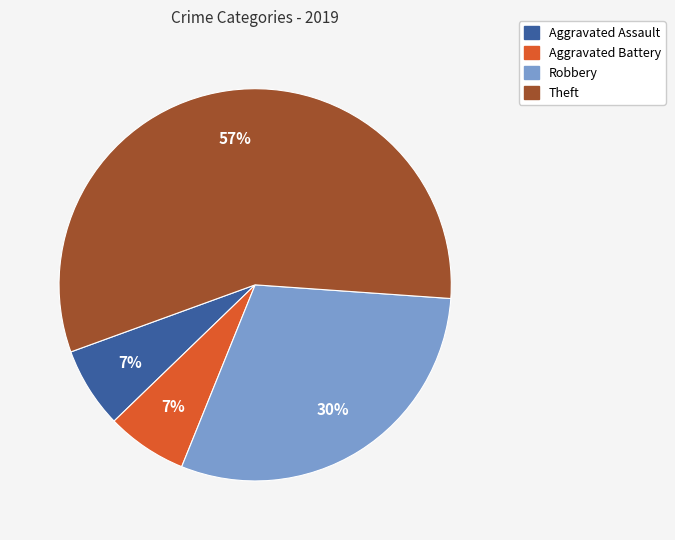

What is the ratio of the value at Aggravated Assault to the value at Aggravated Battery?

1.0